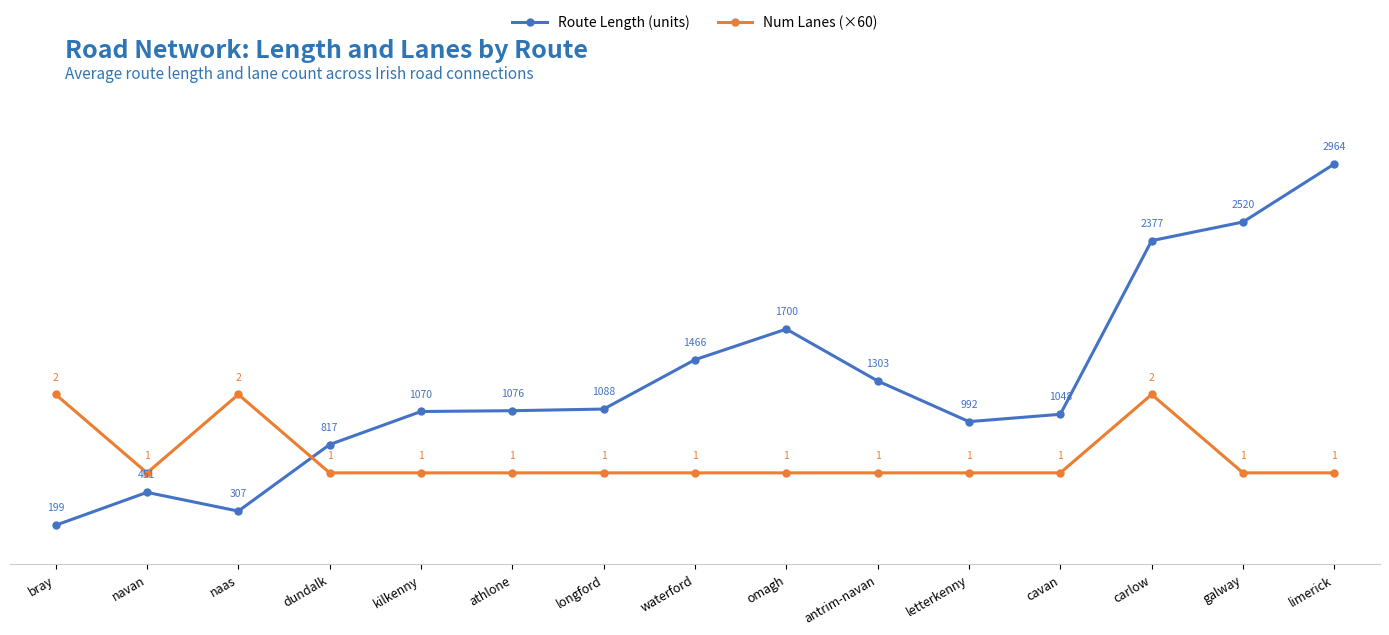

What is the difference between the Route Length (units) values at longford and limerick?

1875.9